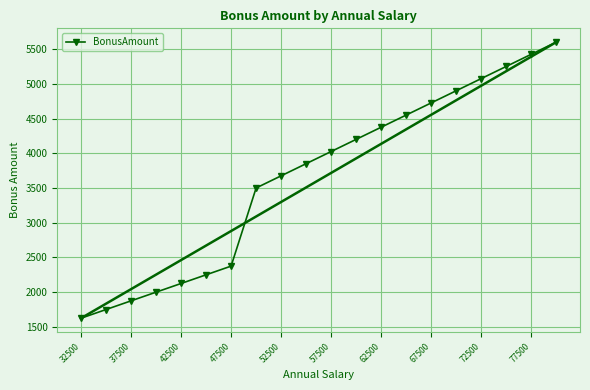

What is the sum of all values?

73150